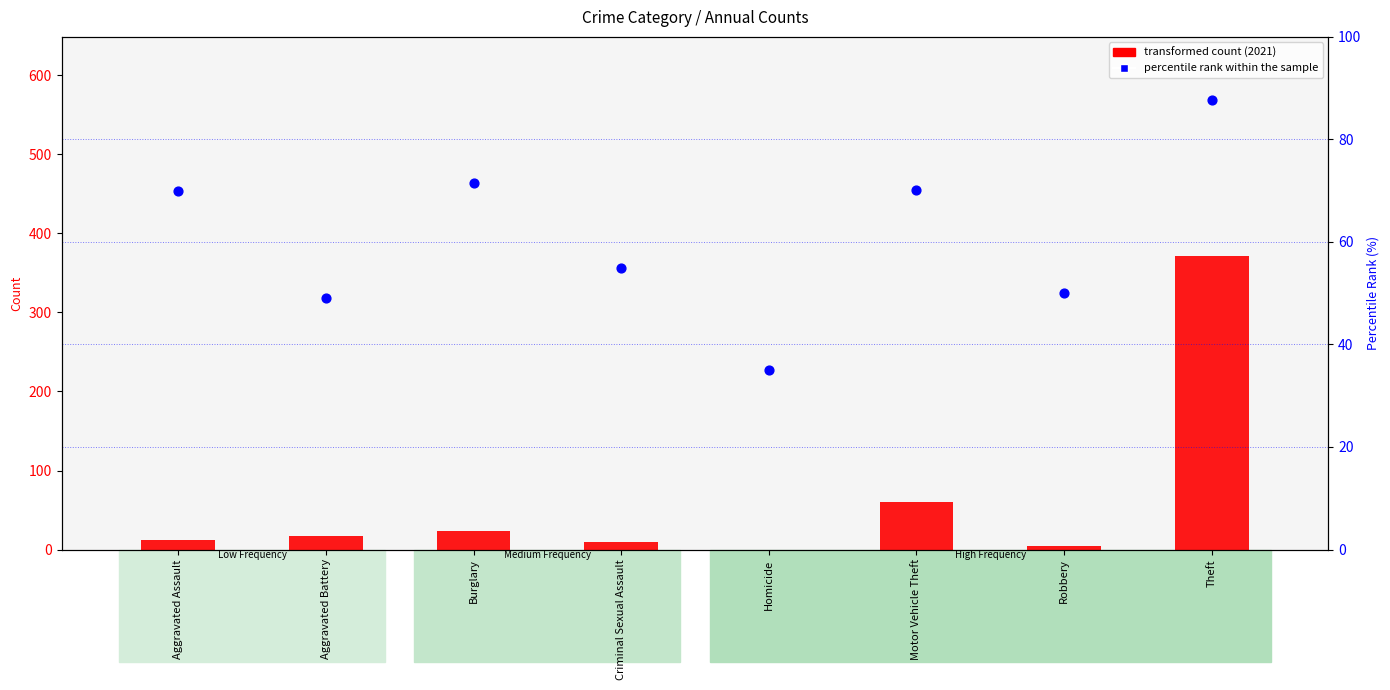

Which series reaches the maximum Y coordinate?

transformed count